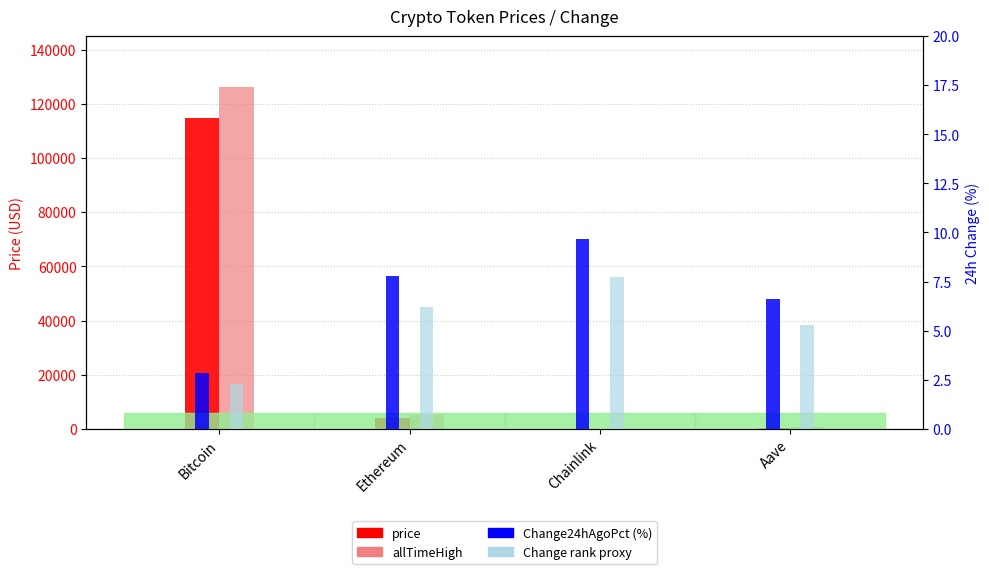

Which series changed the most between Ethereum and Chainlink?

allTimeHigh